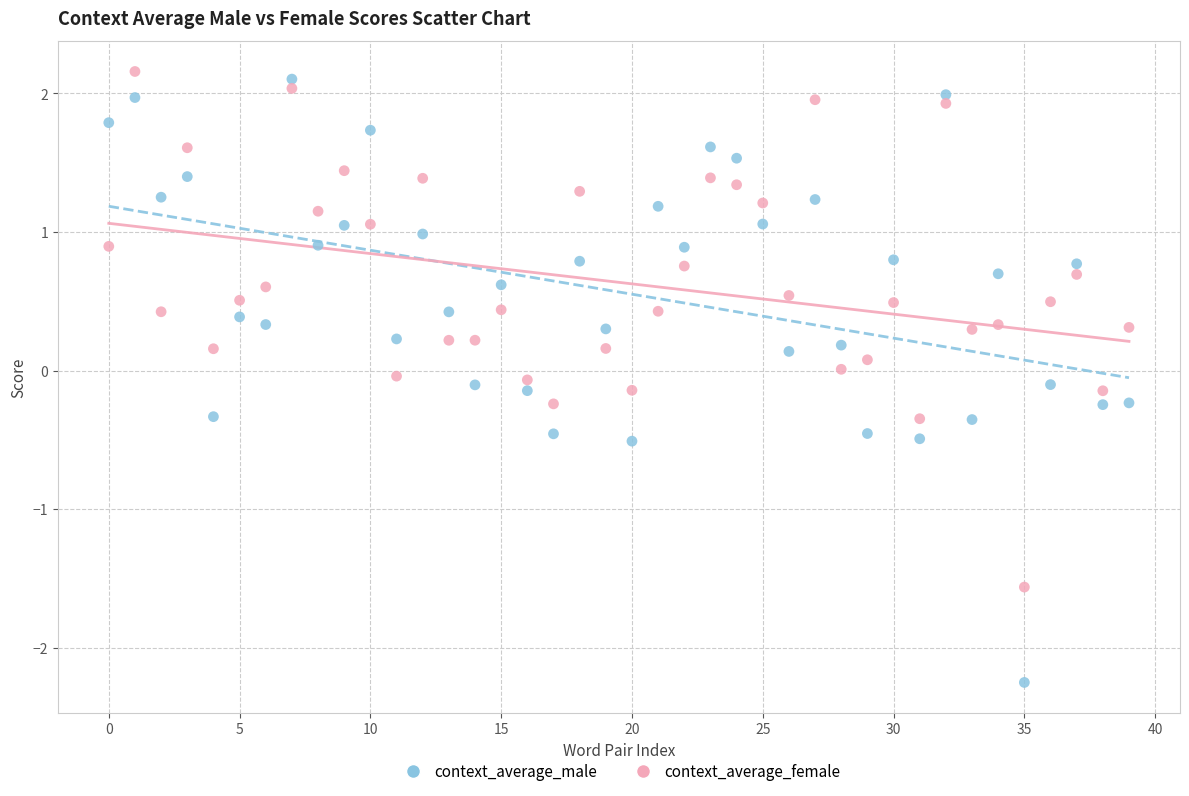

Which series has the widest spread of Y values?

context_average_male